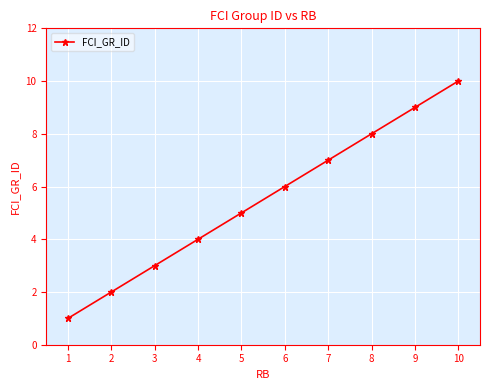

What is the value of the 9th point from the left?

9